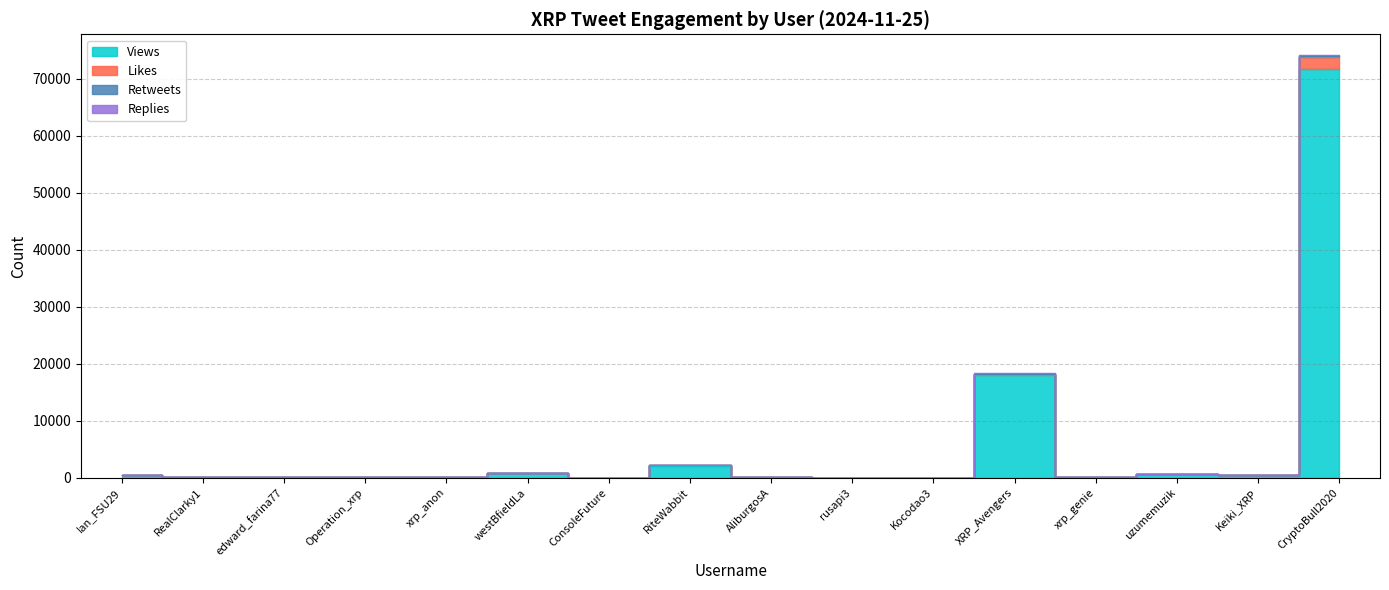

True or false: Retweets and Views cross at least once.

False